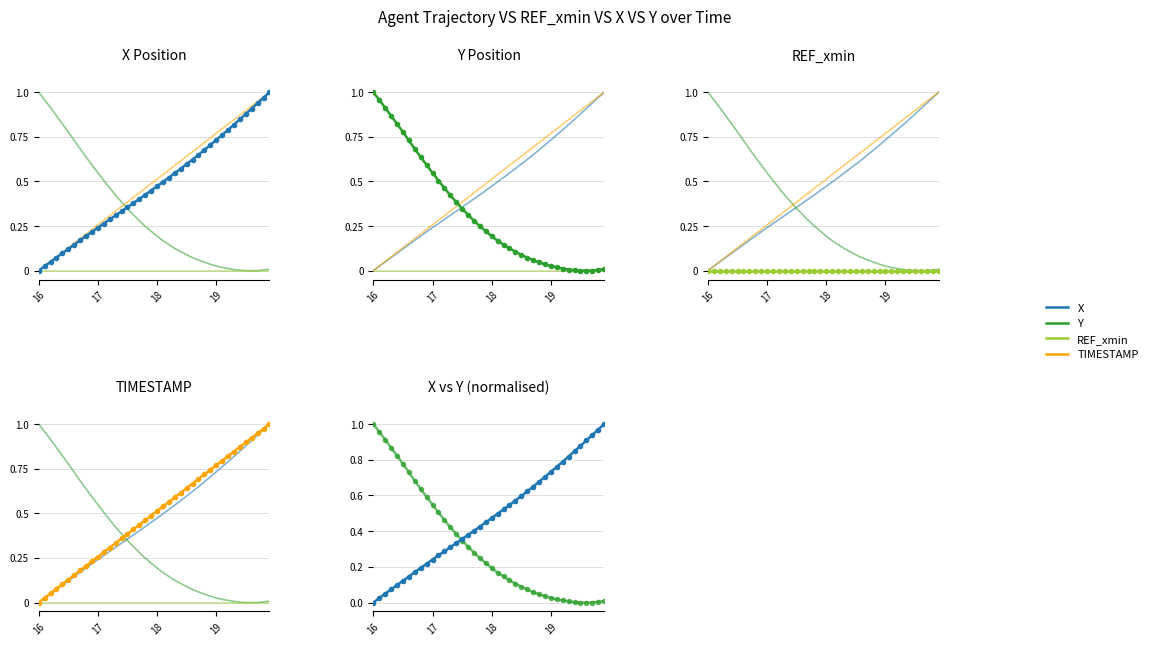

The Y series shows 0.3 at 5. True or false?

False